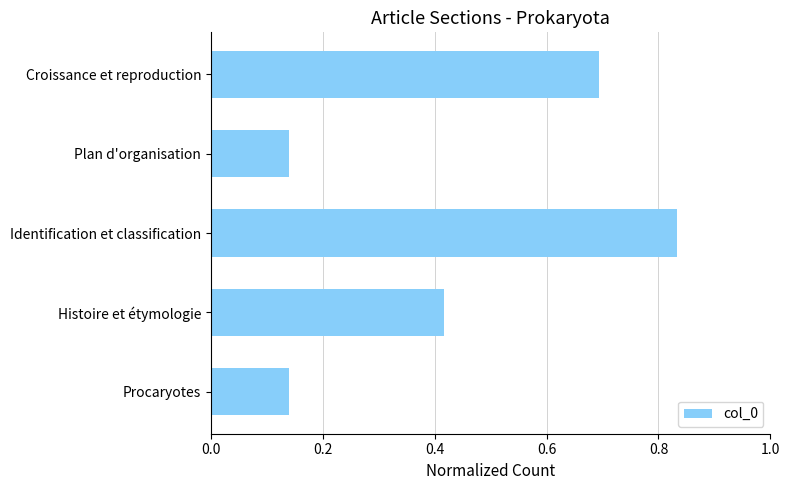

The value at Croissance et reproduction is 0.7. True or false?

True